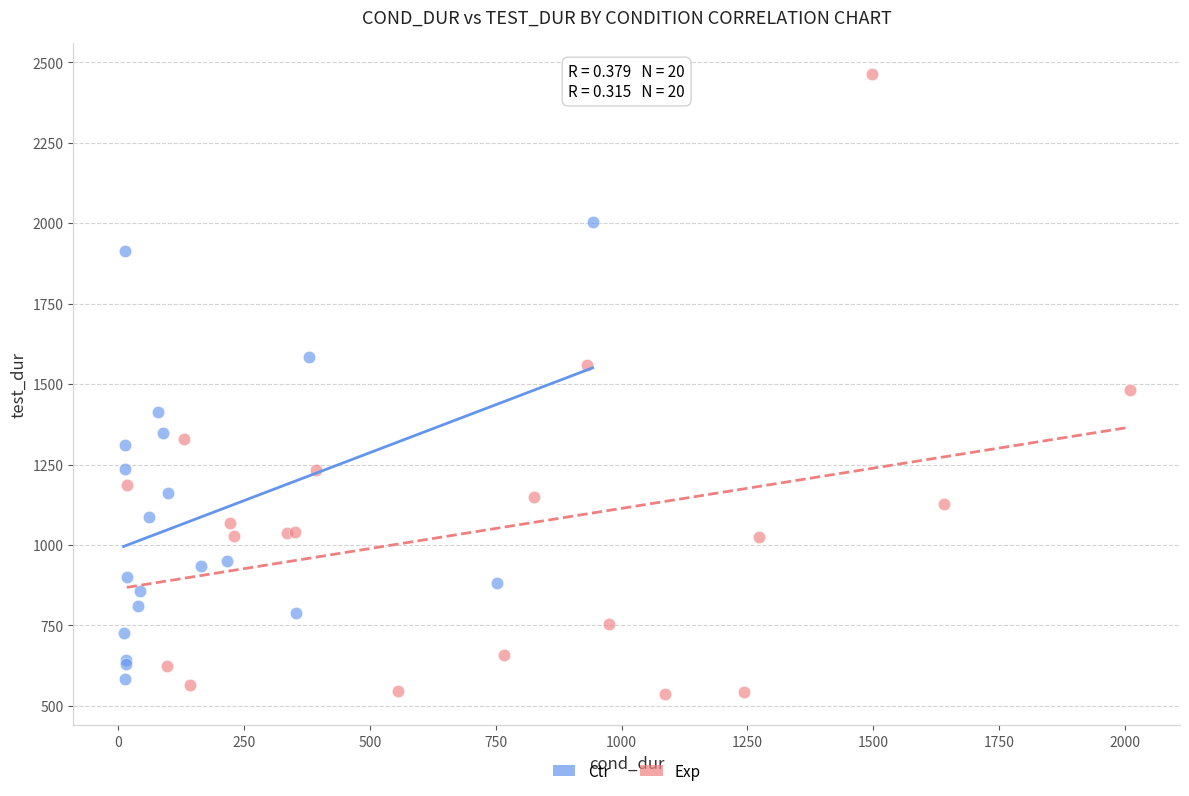

Which series reaches the maximum Y coordinate?

Exp